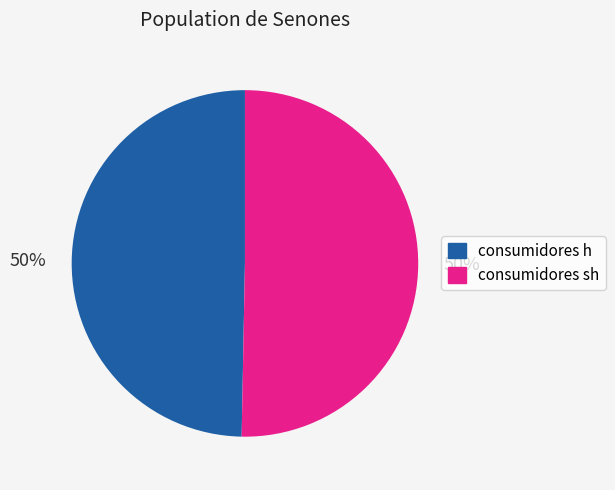

What percentage is the consumidores h slice, to the nearest percent?

50%